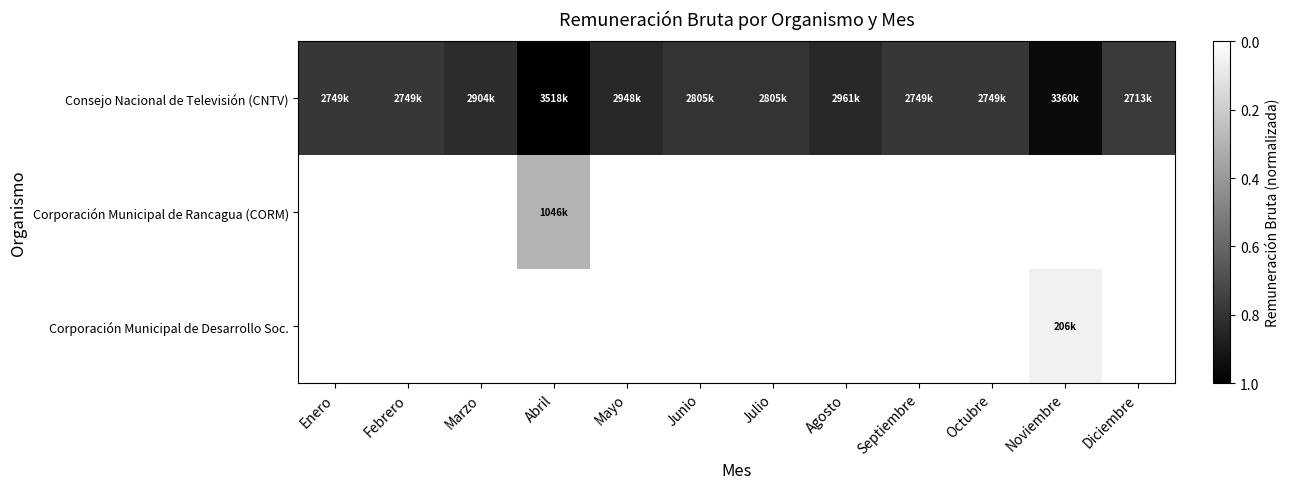

Which series has the largest total across all categories?

Corporación Municipal de Desarrollo Soc.